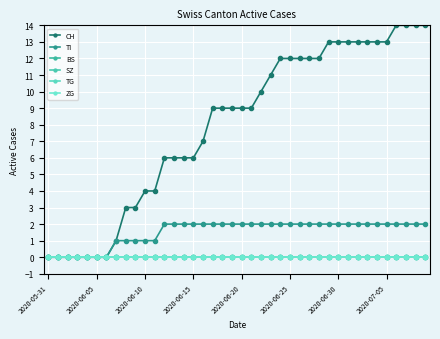

At which label is TG closest to 0?

2020-05-31